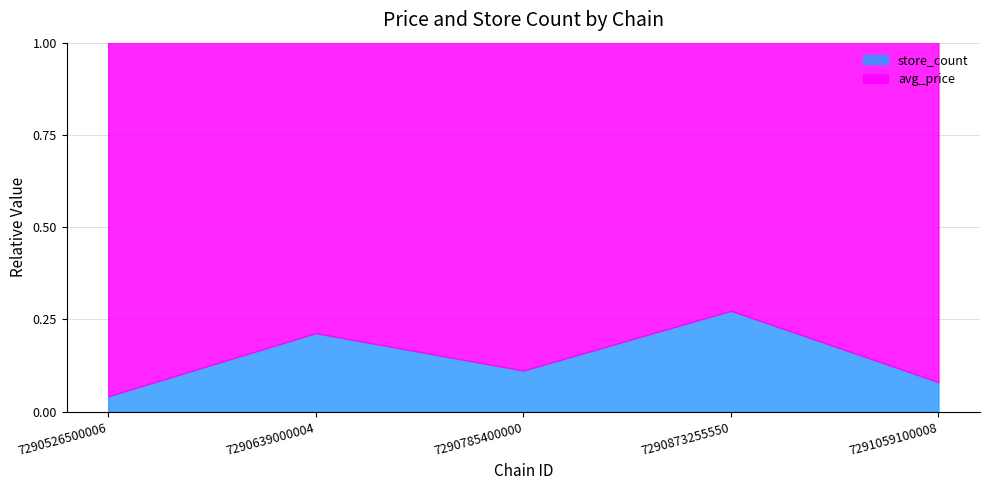

Does the chart have visible grid lines?

Yes